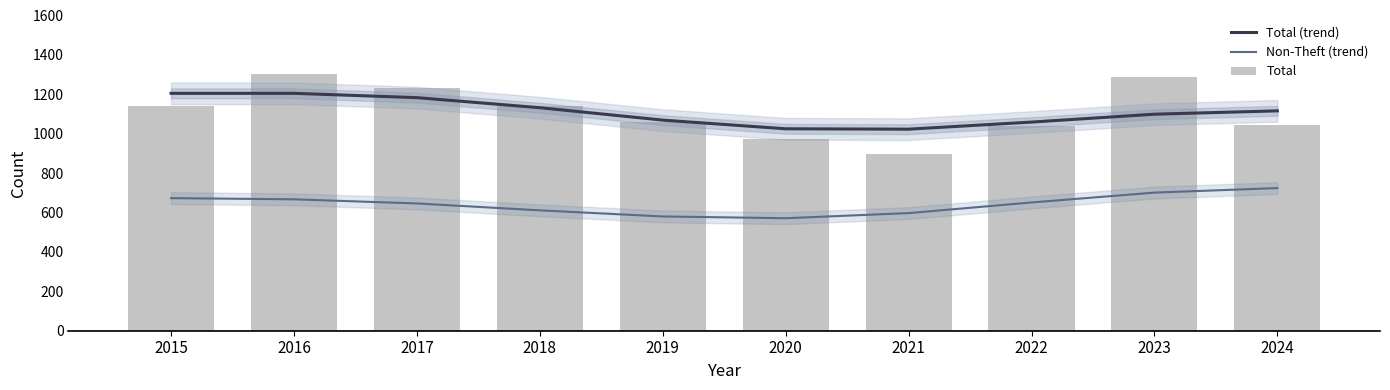

Reading right to left, transcribe all the data shown in this chart.

Total (trend): 1116	1099	1059	1023	1025	1069	1132	1183	1205	1205
Non-Theft (trend): 724	701	651	597	571	580	611	646	667	673
Total: 1046	1289	1040	897	974	1060	1139	1231	1302	1143